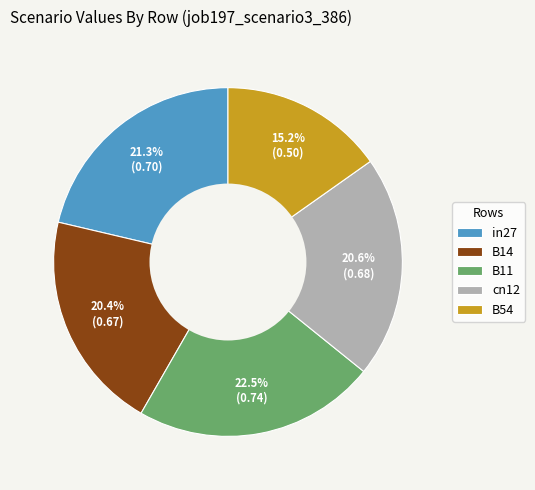

The B14 slice represents 20% of the pie. True or false?

True